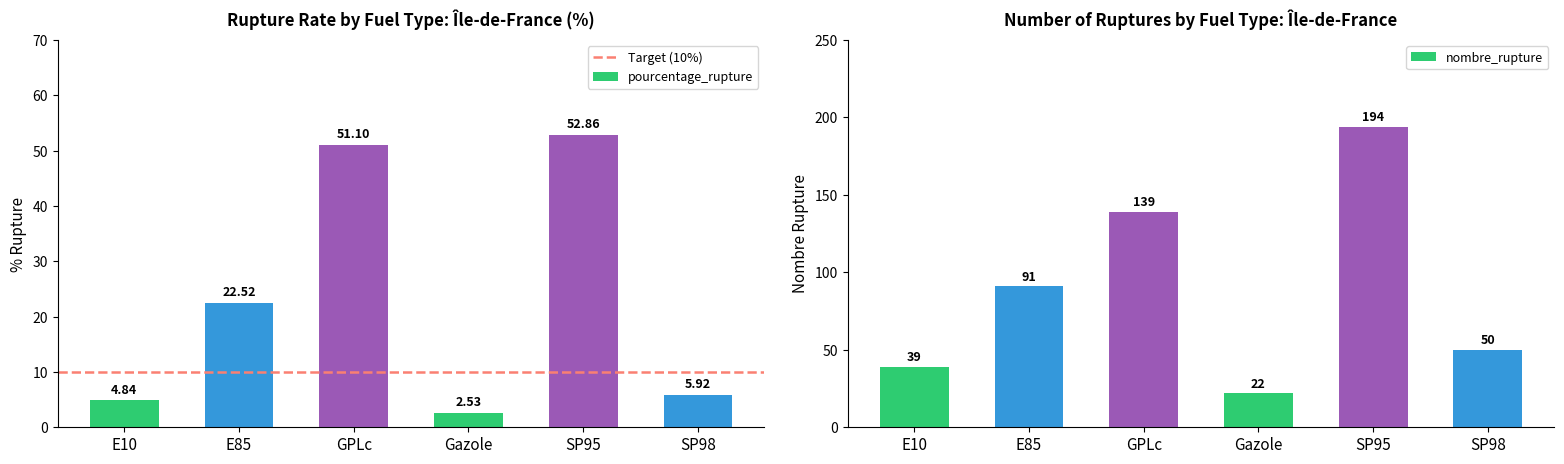

How many data points in nombre_rupture are above 91?

2